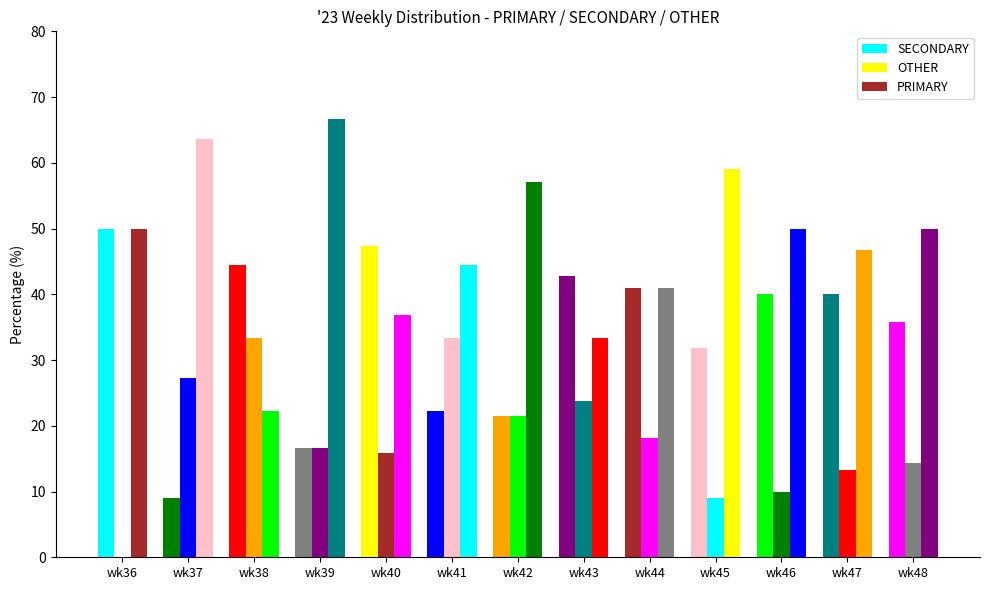

Which series has the widest spread of values?

PRIMARY